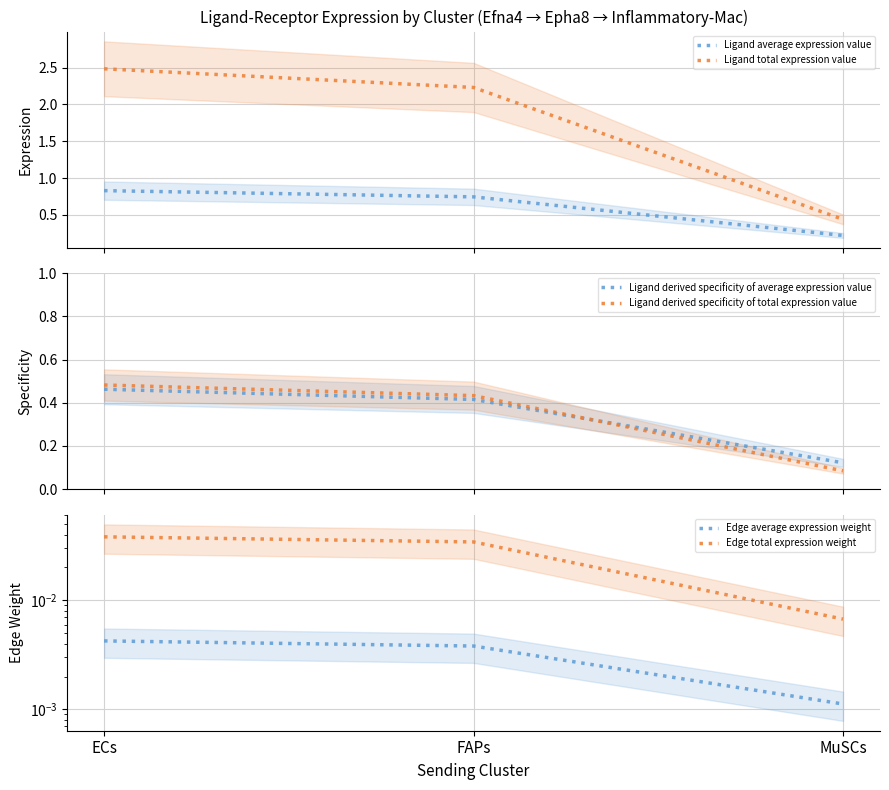

Reading left to right, extract all data points from this chart.

Ligand average expression value: 0.8	0.7	0.2
Ligand total expression value: 2.5	2.2	0.4
Ligand derived specificity of average expression value: 0.5	0.4	0.1
Ligand derived specificity of total expression value: 0.5	0.4	0.1
Edge average expression weight: 0.0	0.0	0.0
Edge total expression weight: 0.0	0.0	0.0